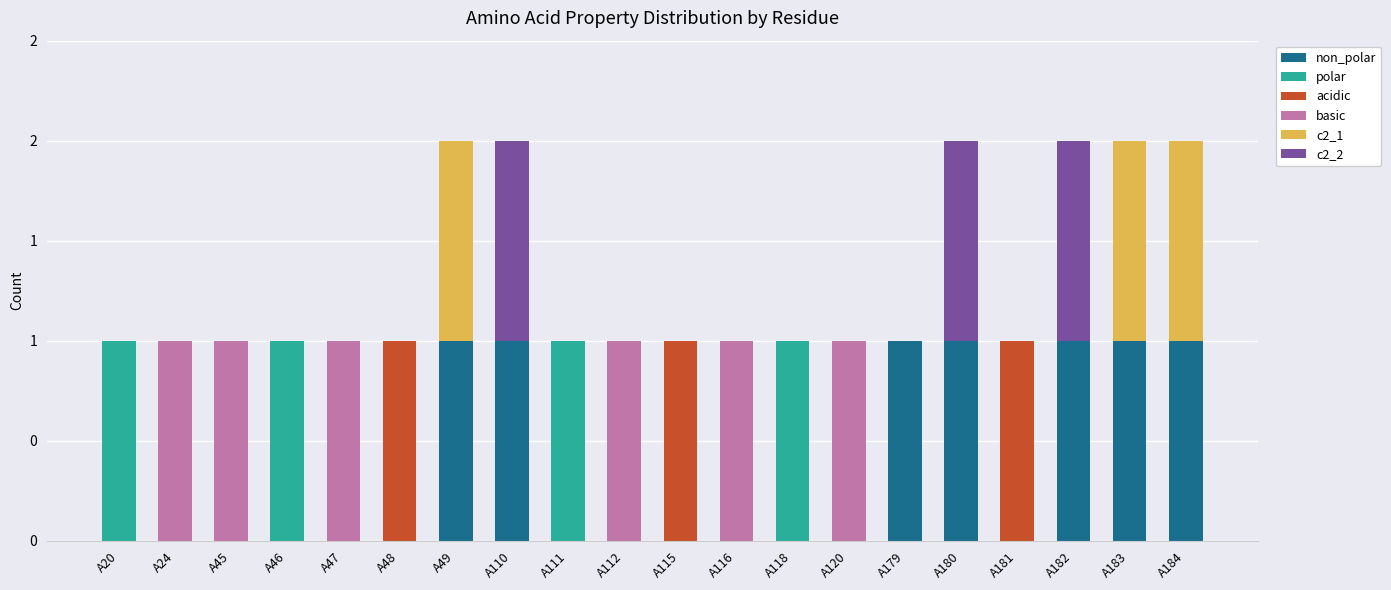

What is the difference between the second highest and second lowest values in the basic series?

1